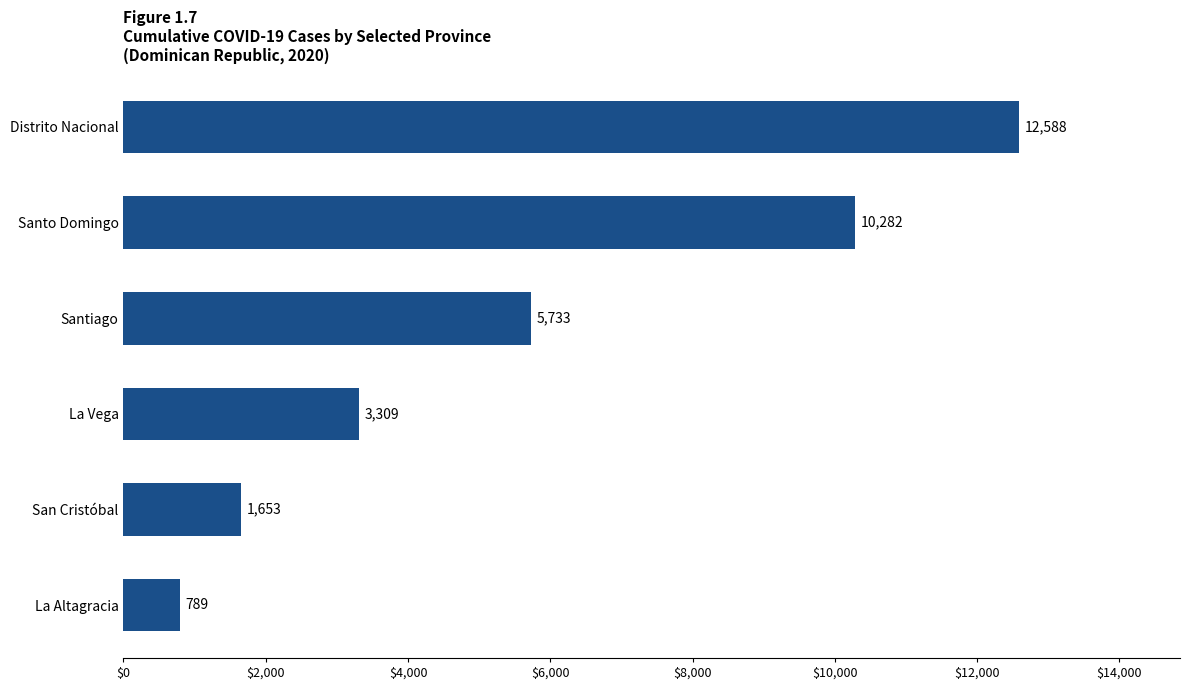

What is the sum of all values?

34354